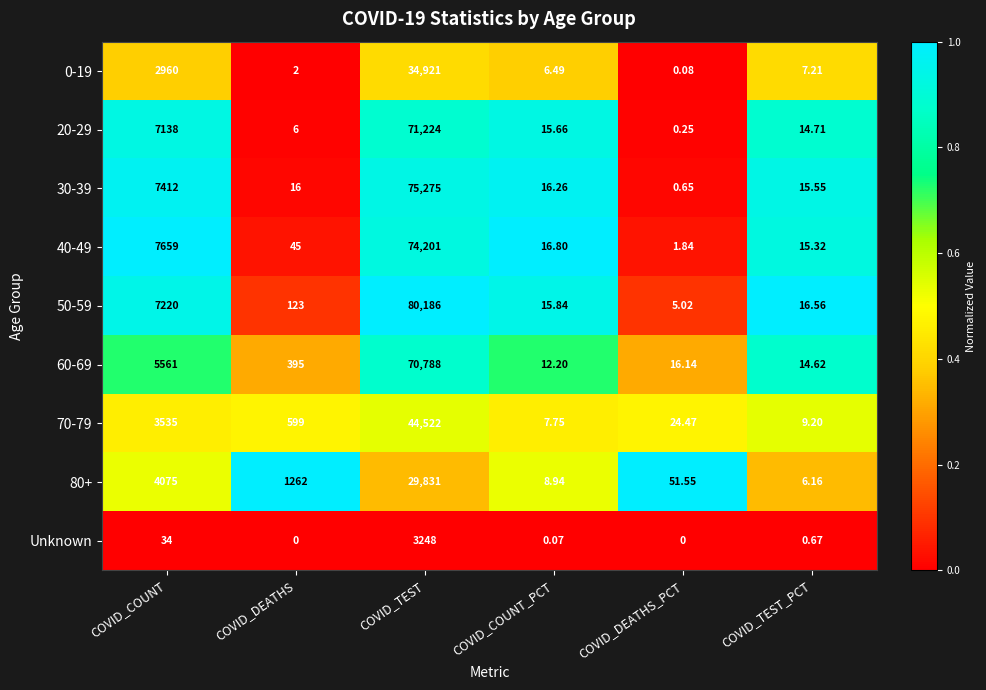

At which category is the sum across all series the highest?

COVID_TEST